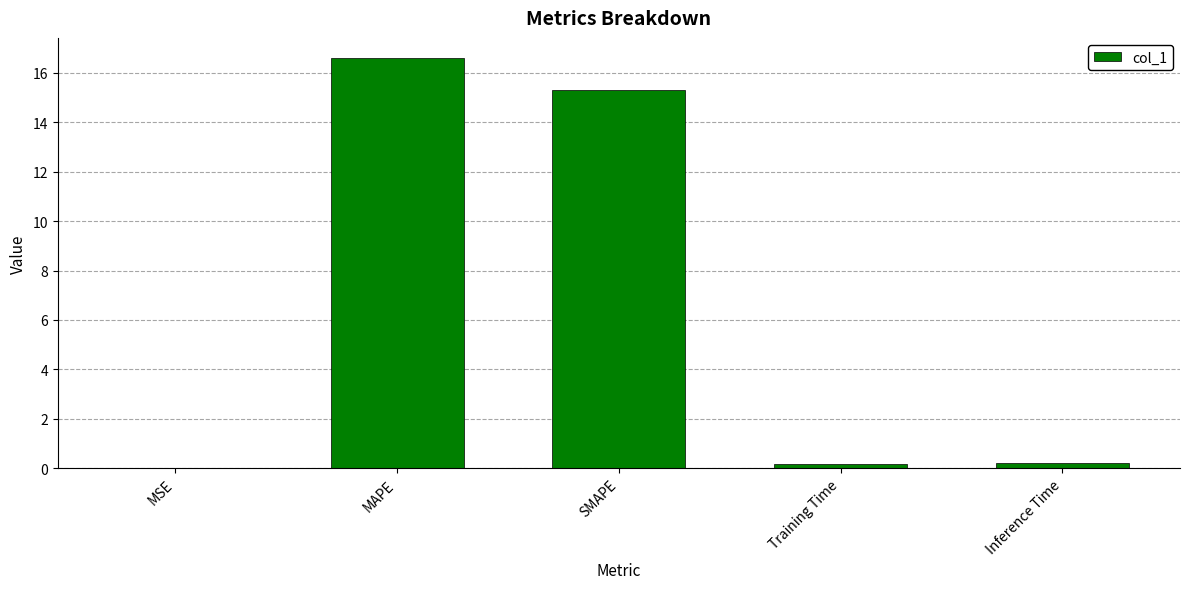

What is the sum of all values?

32.3